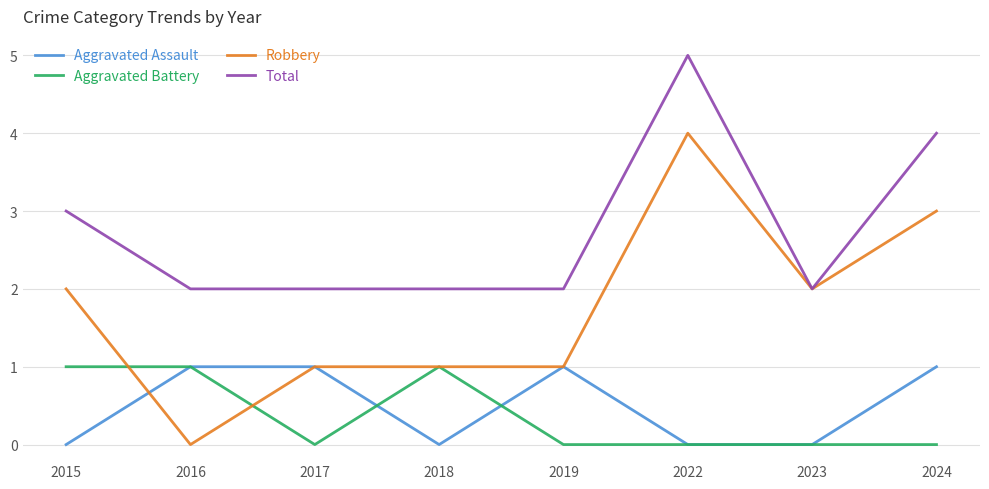

Reading left to right, what are all the values shown in this chart?

Aggravated Assault: 2015=0	2016=1	2017=1	2018=0	2019=1	2022=0	2023=0	2024=1
Aggravated Battery: 2015=1	2016=1	2017=0	2018=1	2019=0	2022=0	2023=0	2024=0
Robbery: 2015=2	2016=0	2017=1	2018=1	2019=1	2022=4	2023=2	2024=3
Total: 2015=3	2016=2	2017=2	2018=2	2019=2	2022=5	2023=2	2024=4